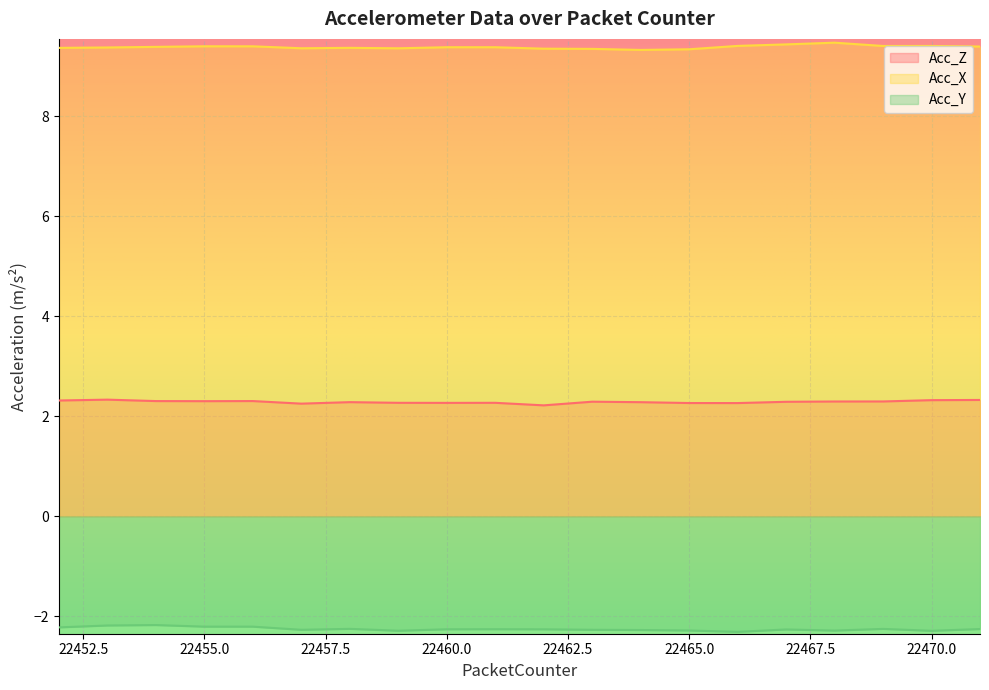

What is the value of the Acc_Z point at the 3rd from the left?

2.3